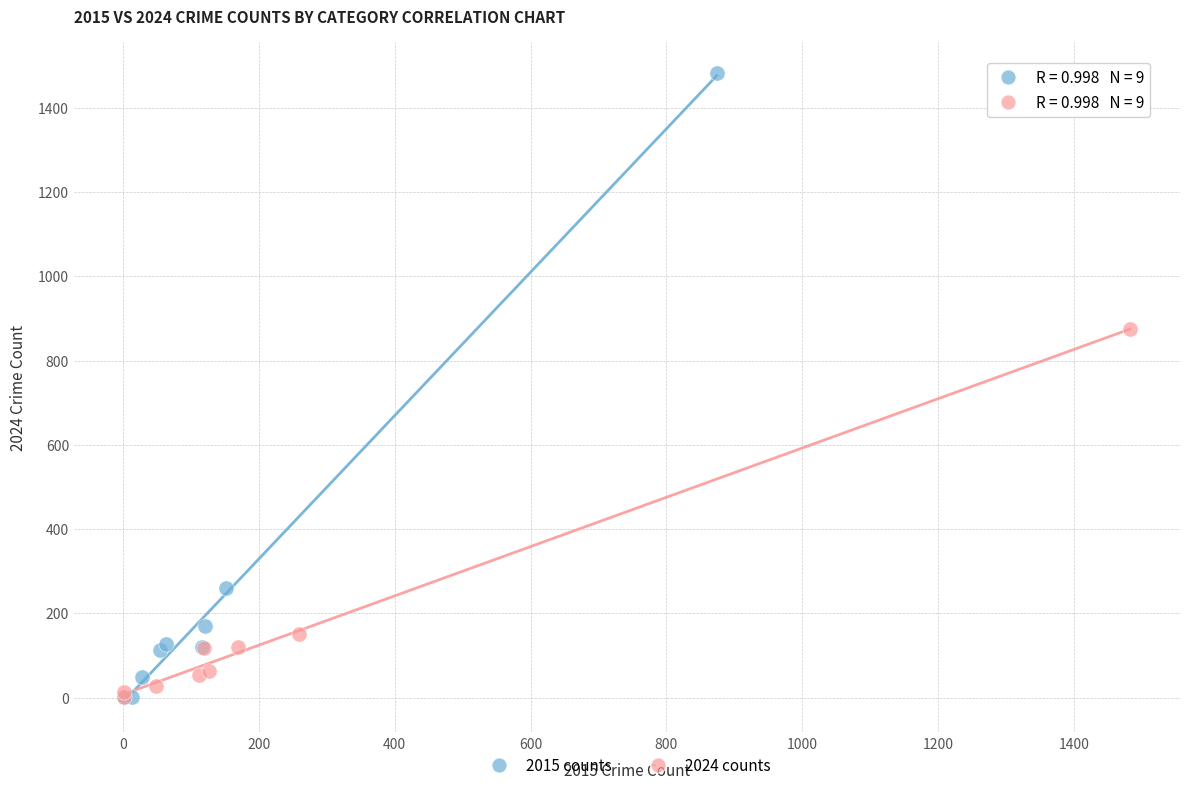

Which series has the largest Y range (max minus min)?

2015 counts